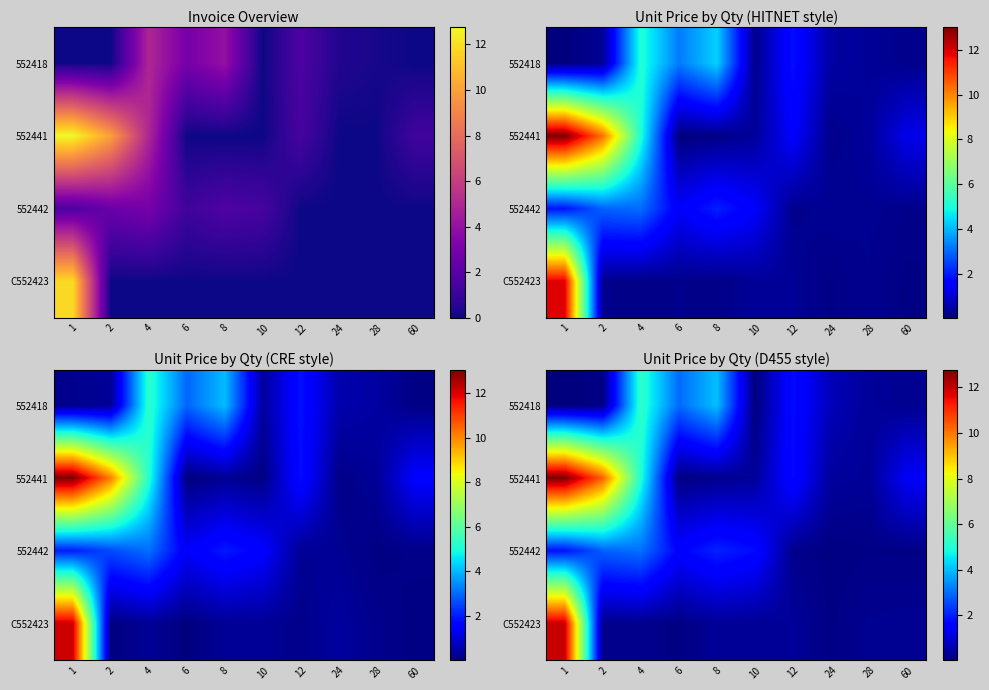

Reading left to right, extract all data points from this chart.

row_0: 0.0	0.1	5.2	3.0	4.0	0.0	1.8	0.7	0.3	0.2
row_1: 12.8	10.3	5.0	0.1	0.2	0.3	1.7	0.4	0.3	1.4
row_2: 1.8	2.8	3.1	1.6	2.0	1.7	0.2	0.1	0.1	0.1
row_3: 12.0	0.2	0.2	0.1	0.3	0.3	0.3	0.1	0.2	0.2